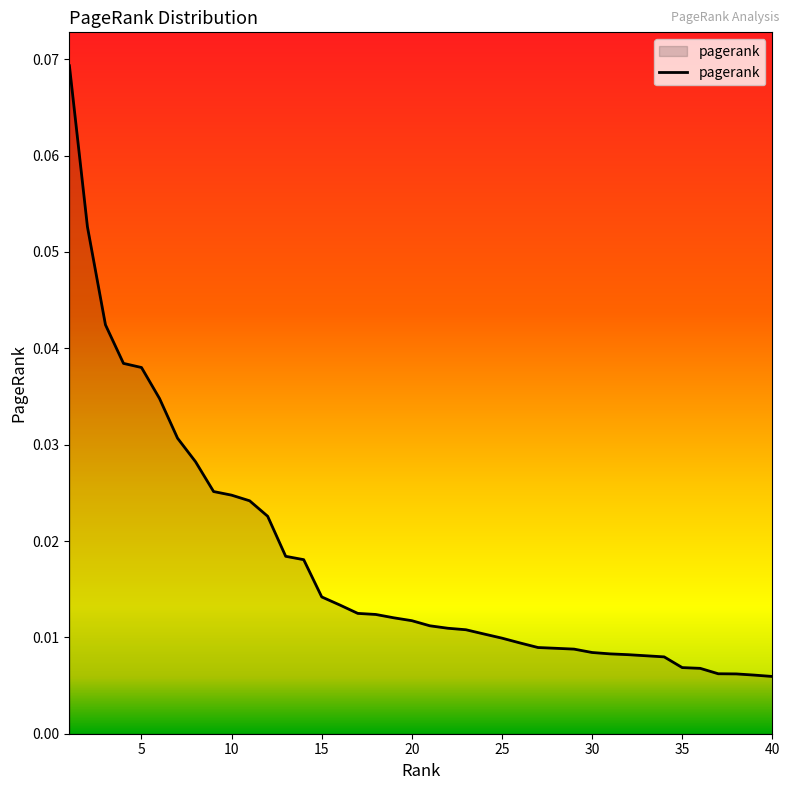

List the labels in order of value, largest first.

1, 2, 3, 4, 5, 6, 7, 8, 9, 10, 11, 12, 13, 14, 15, 16, 17, 18, 19, 20, 21, 22, 23, 24, 25, 26, 27, 28, 29, 30, 31, 32, 33, 34, 35, 36, 37, 38, 39, 40